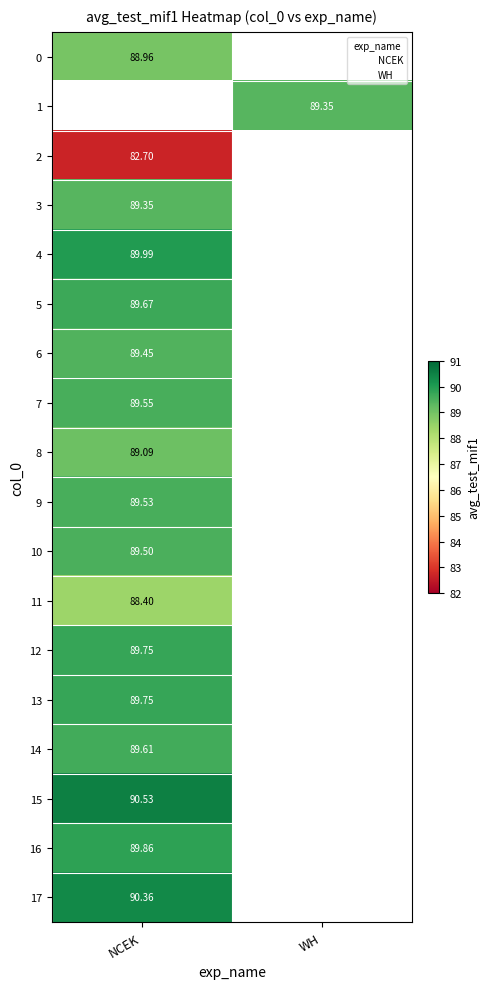

Is the value of 17 at NCEK greater than the value of 13 at NCEK?

Yes